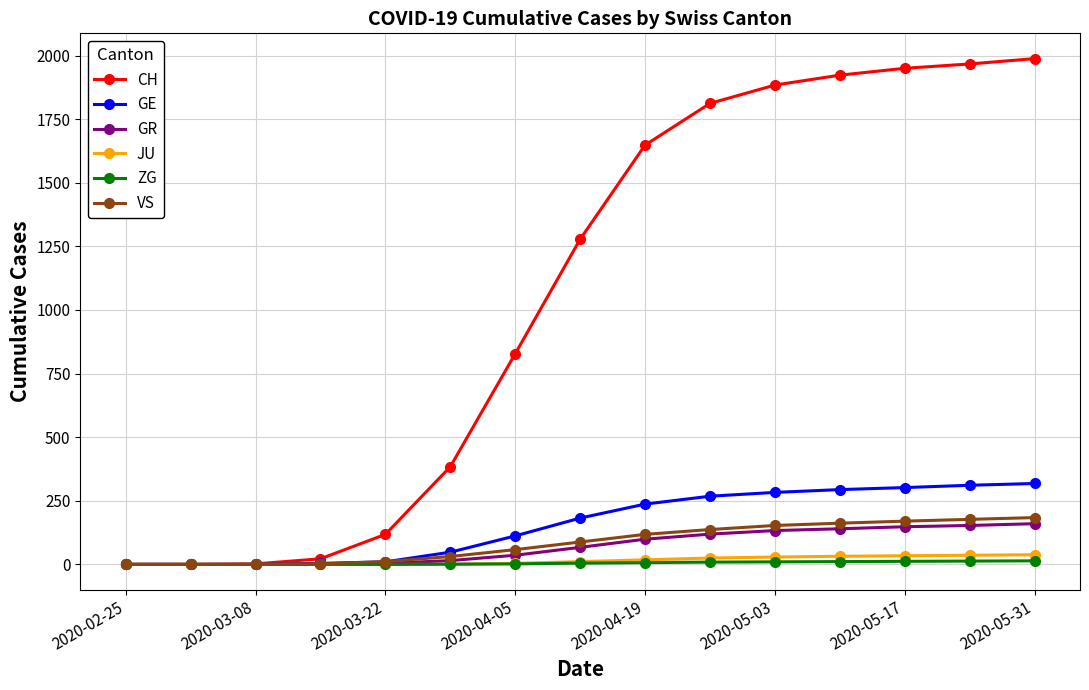

At how many categories does at least one series exceed 1859?

5